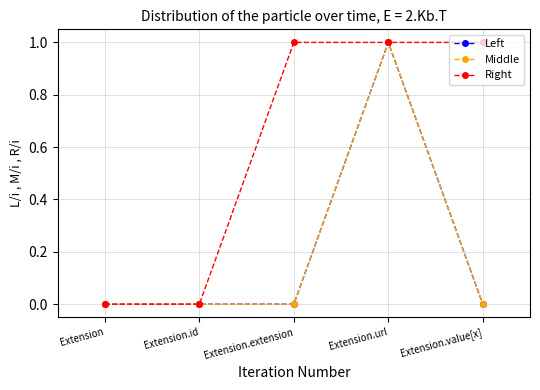

The value of Left at Extension.id is 0. True or false?

True